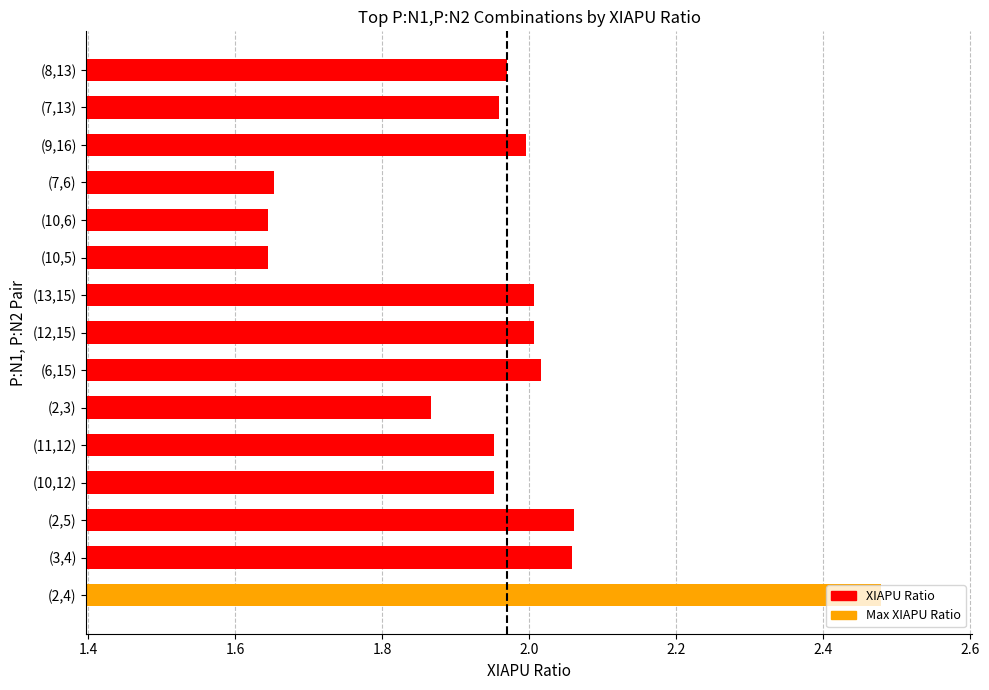

What is the change in value from (10,12) to (6,15)?

+0.1